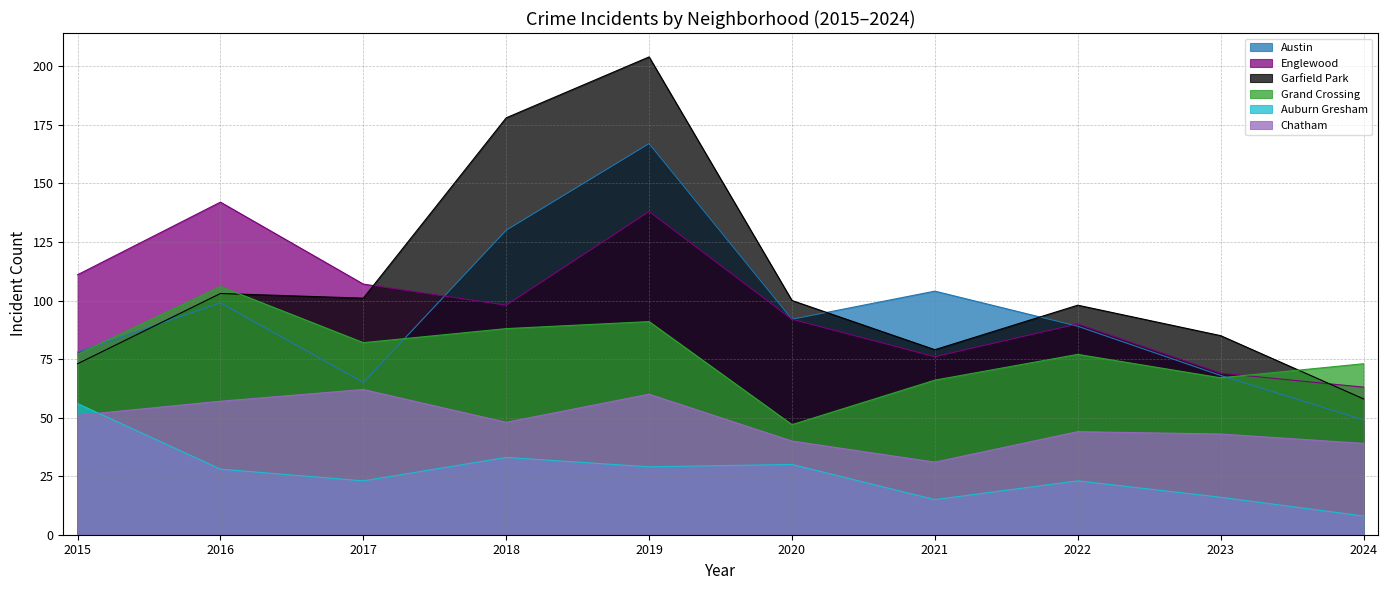

Which series has the largest range (max minus min)?

Garfield Park